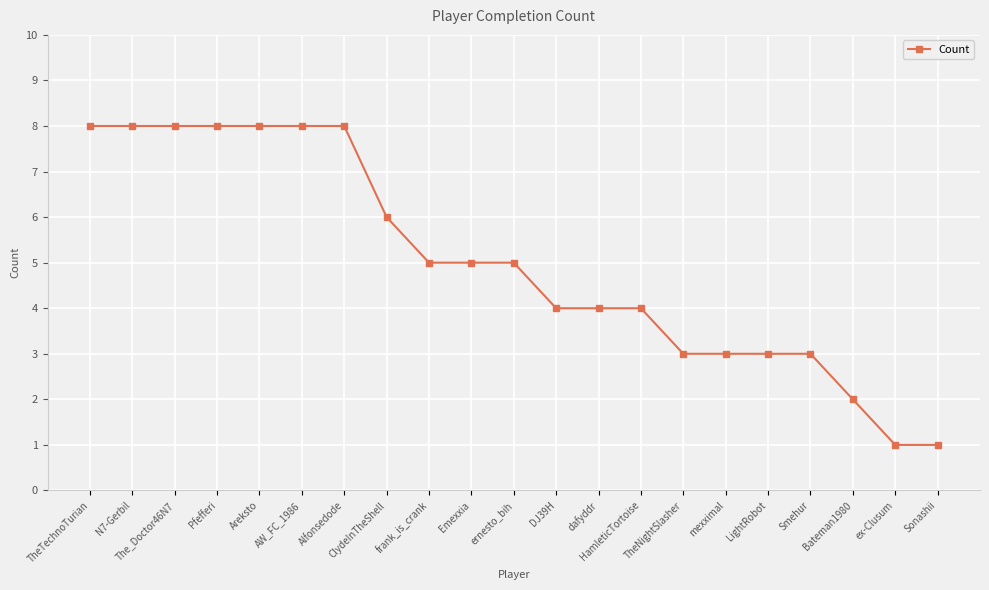

True or false: the data shows 5 at frank_is_crank.

True